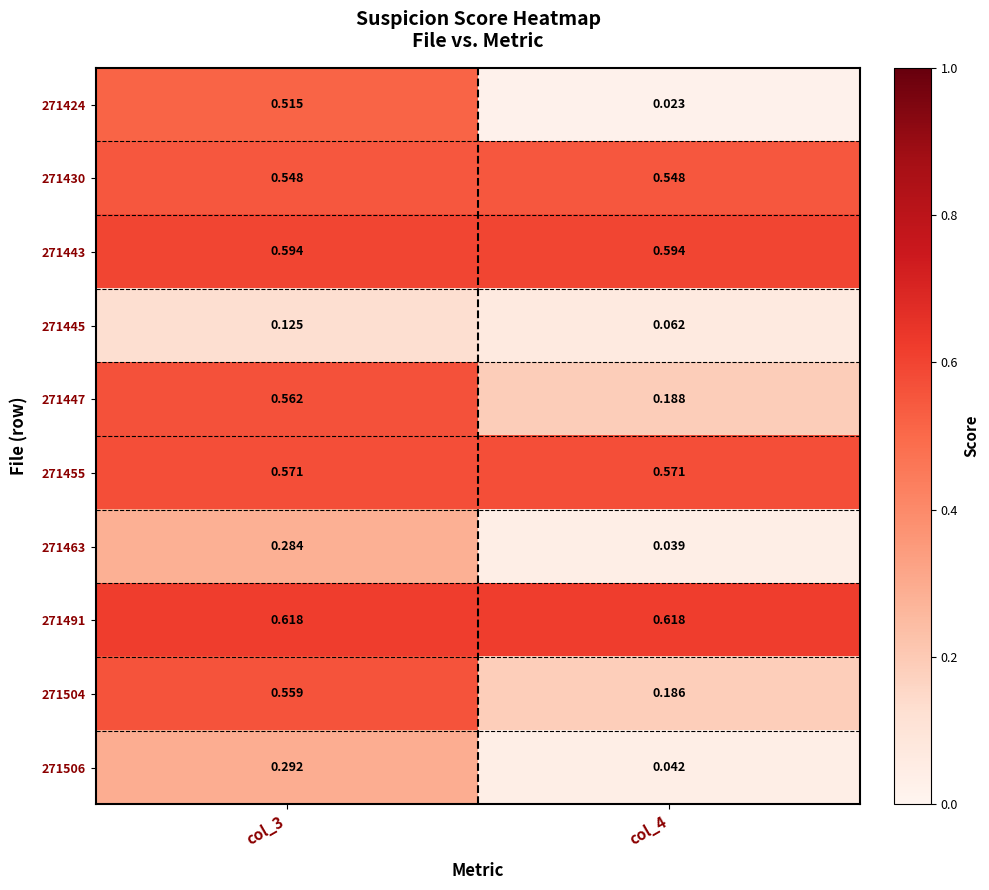

At how many categories does at least one series exceed 0?

2